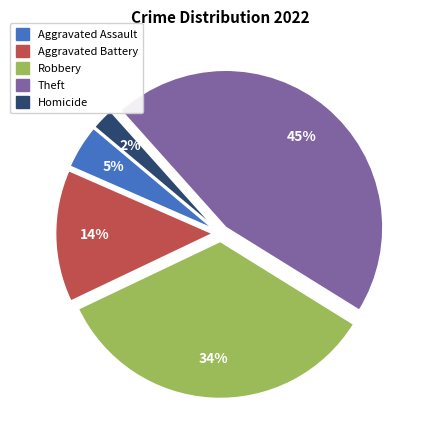

To the nearest percent, what is the average slice percentage?

20%